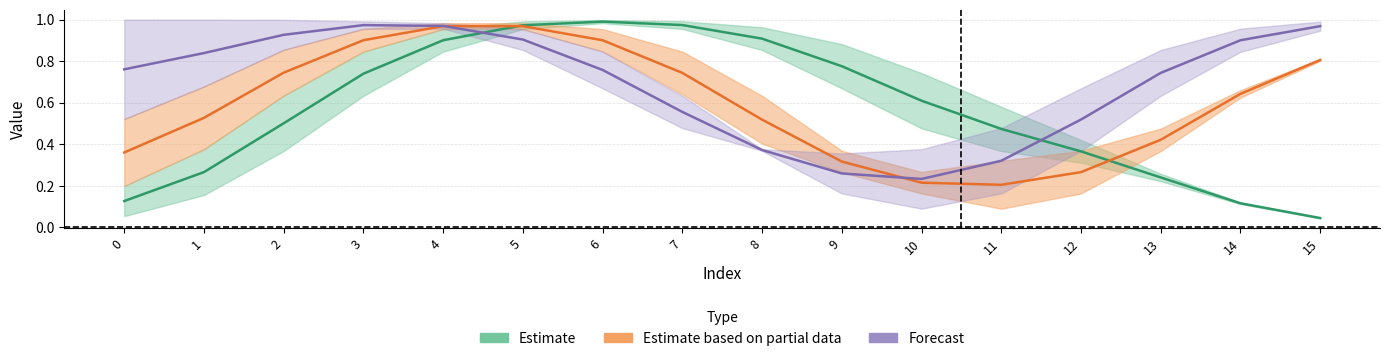

Reading left to right, transcribe all the data shown in this chart.

Estimate: 0=0.1	1=0.3	2=0.5	3=0.7	4=0.9	5=1.0	6=1.0	7=1.0	8=0.9	9=0.8	10=0.6	11=0.5	12=0.4	13=0.2	14=0.1	15=0.0
Estimate based on partial data: 0=0.4	1=0.5	2=0.7	3=0.9	4=1.0	5=1.0	6=0.9	7=0.7	8=0.5	9=0.3	10=0.2	11=0.2	12=0.3	13=0.4	14=0.6	15=0.8
Forecast: 0=0.8	1=0.8	2=0.9	3=1.0	4=1.0	5=0.9	6=0.8	7=0.6	8=0.4	9=0.3	10=0.2	11=0.3	12=0.5	13=0.7	14=0.9	15=1.0